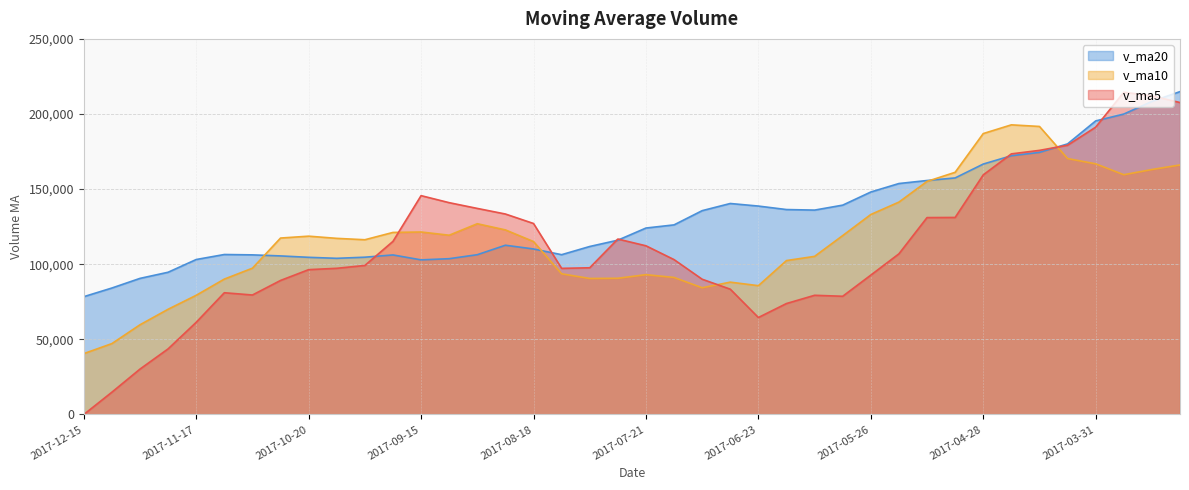

What is the difference between the v_ma10 values at 2017-11-24 and 2017-08-25?

52816.2